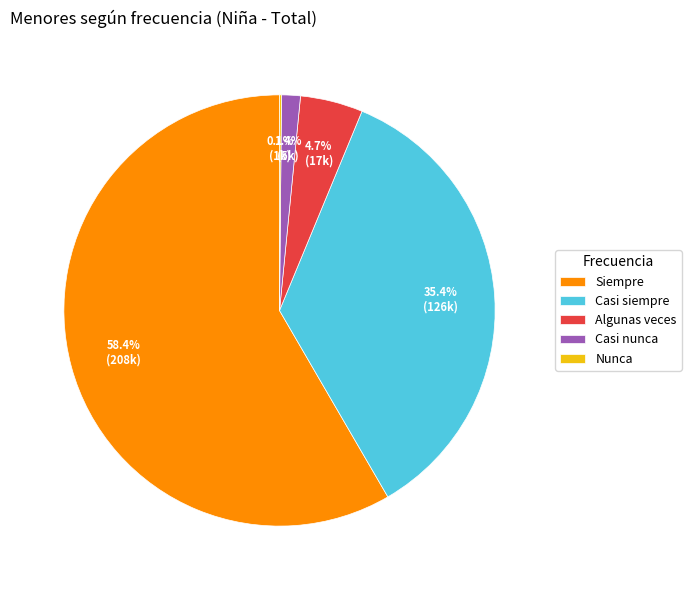

To the nearest percent, what percentage of the pie is Casi siempre?

35%